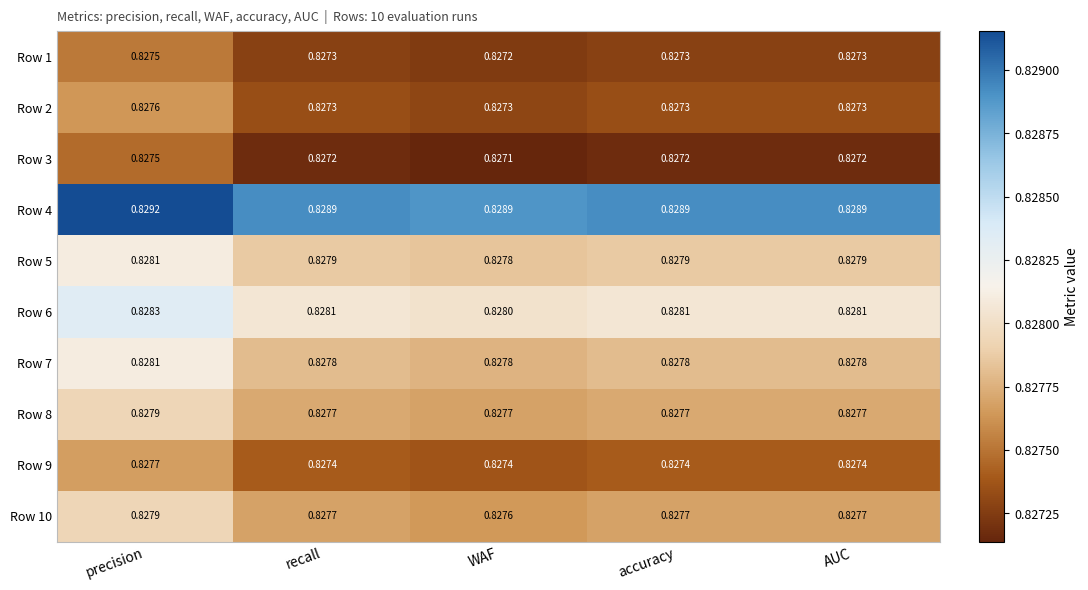

Which label corresponds to the smallest value in the chart?

WAF